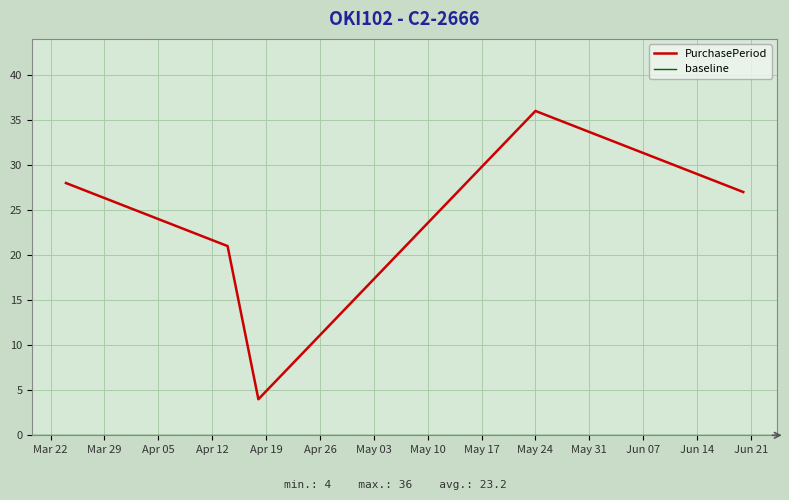

What is the minimum value for PurchasePeriod?

4